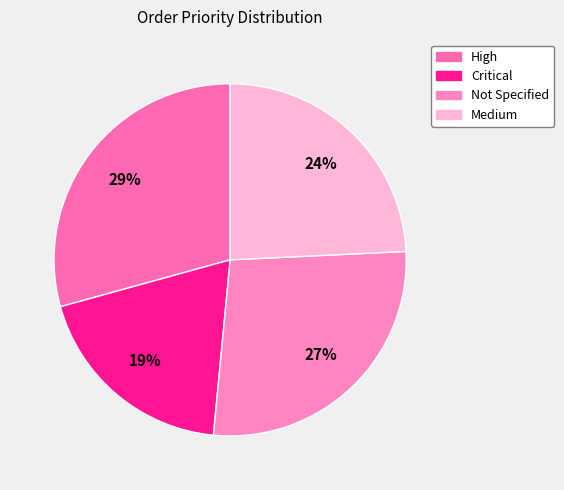

What is the smallest slice in the pie chart?

Critical